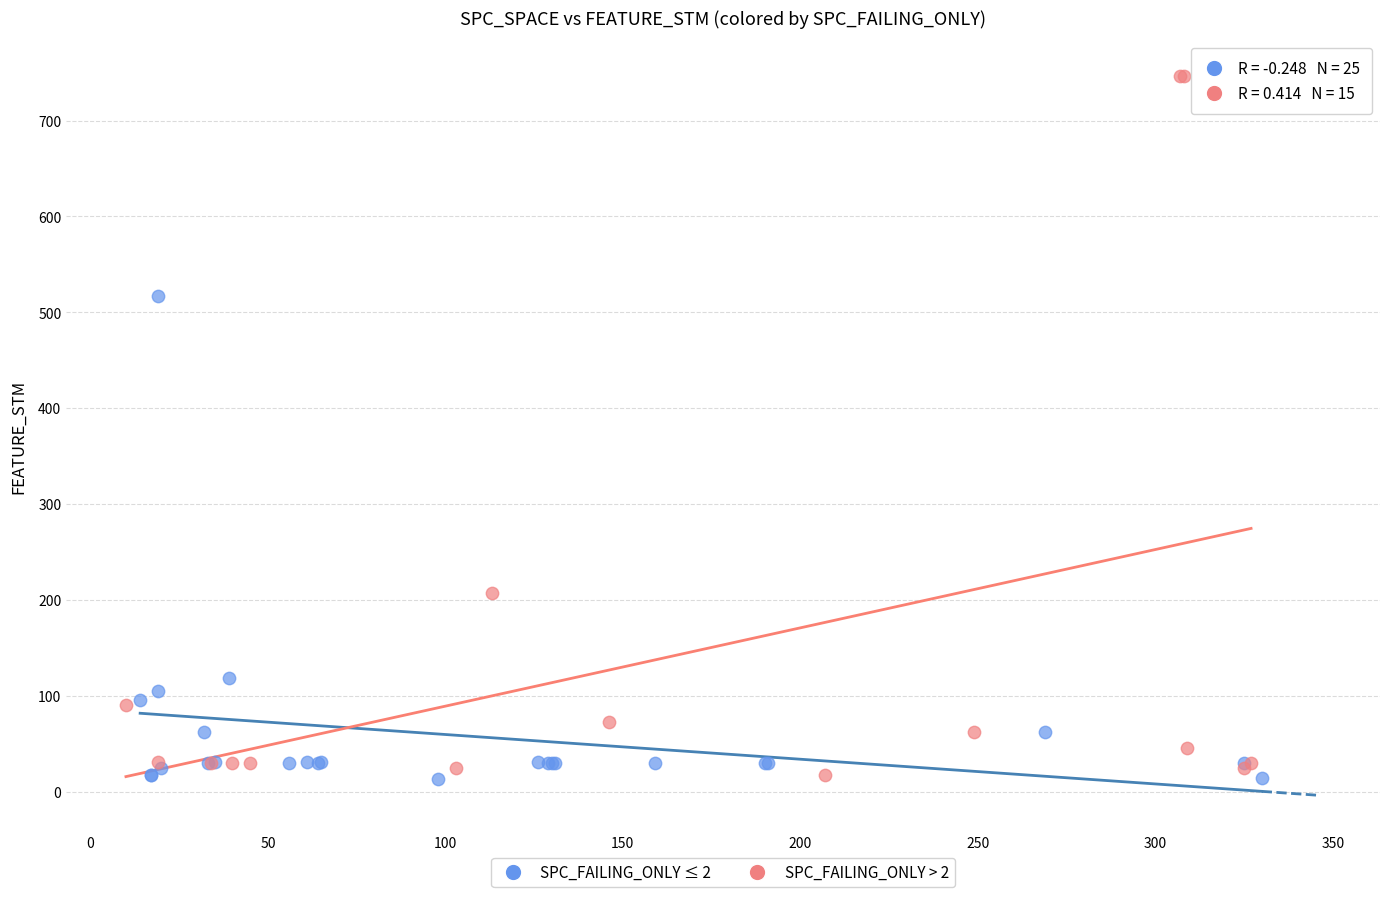

Which series reaches the maximum Y coordinate?

SPC_FAILING_ONLY > 2